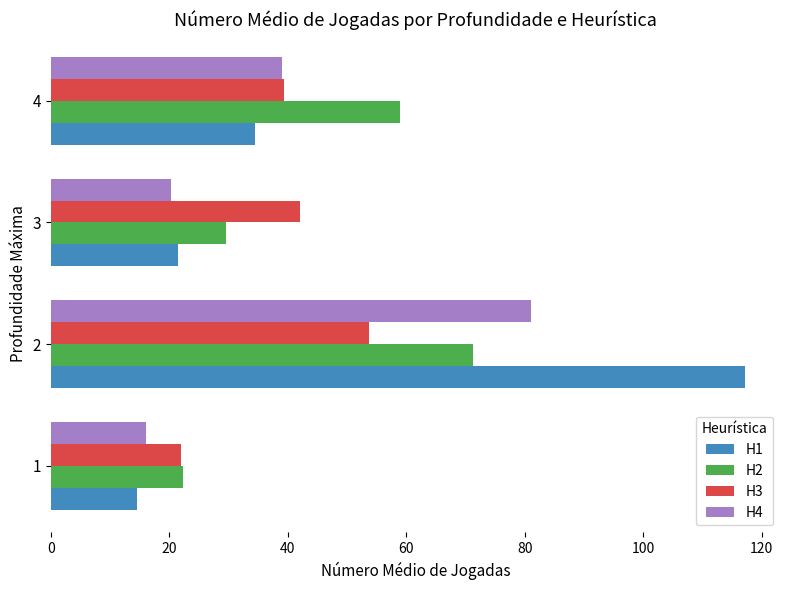

What is the approximate value of H2 at 4?

59.0